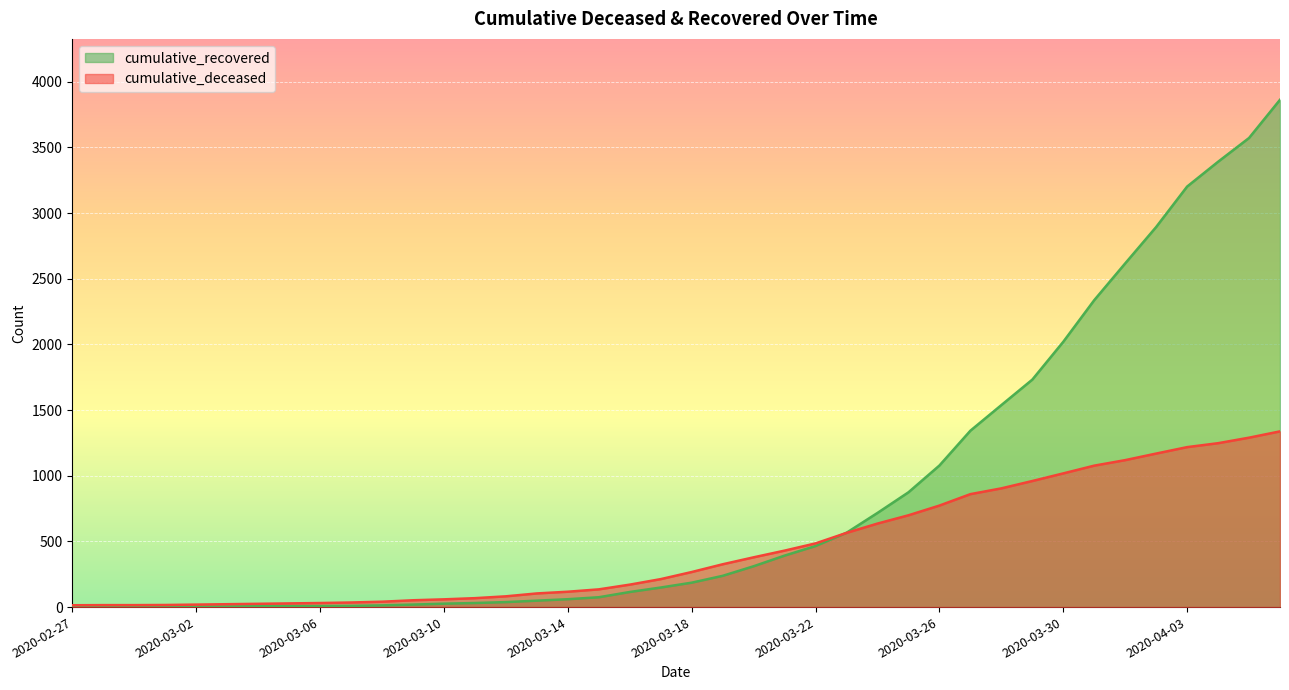

What is the label of the 17th point from the left?

2020-03-14